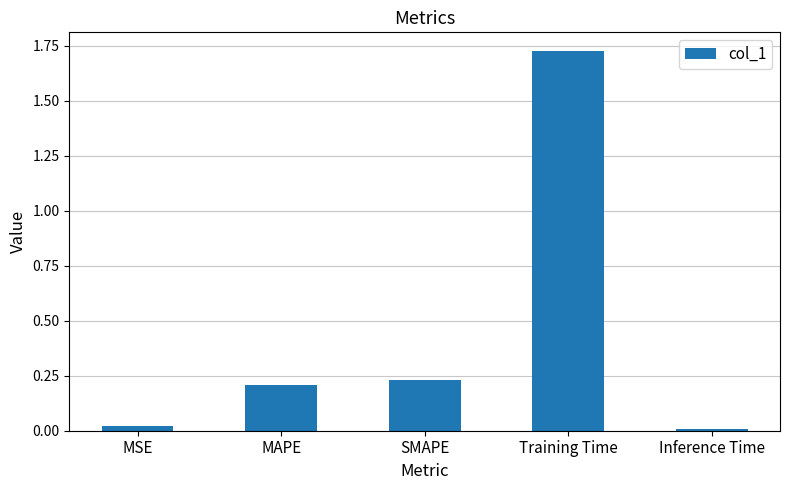

True or false: the data shows 0.2 at SMAPE.

True